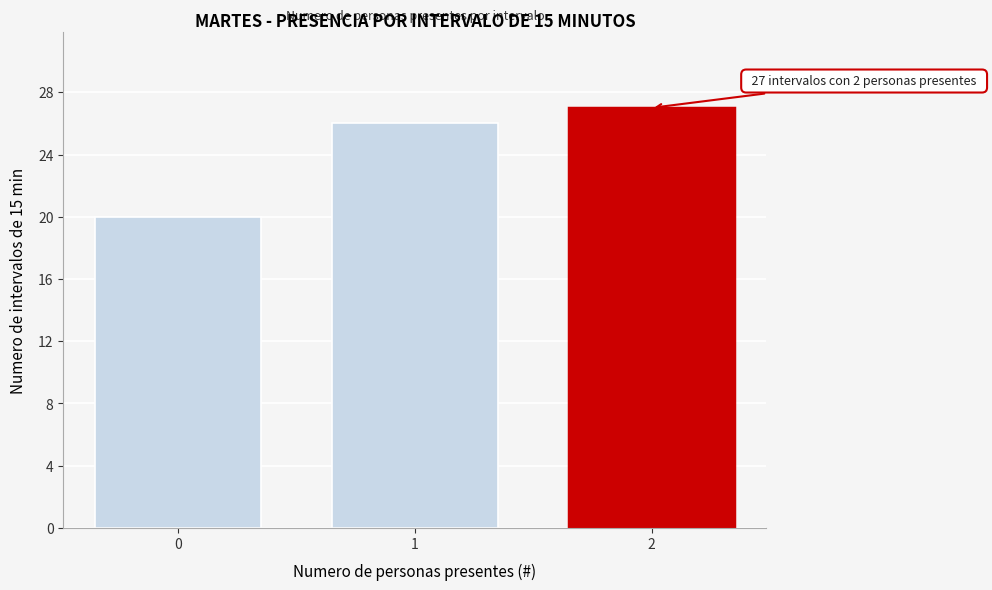

Reading left to right, extract all data points from this chart.

0=20	1=26	2=27